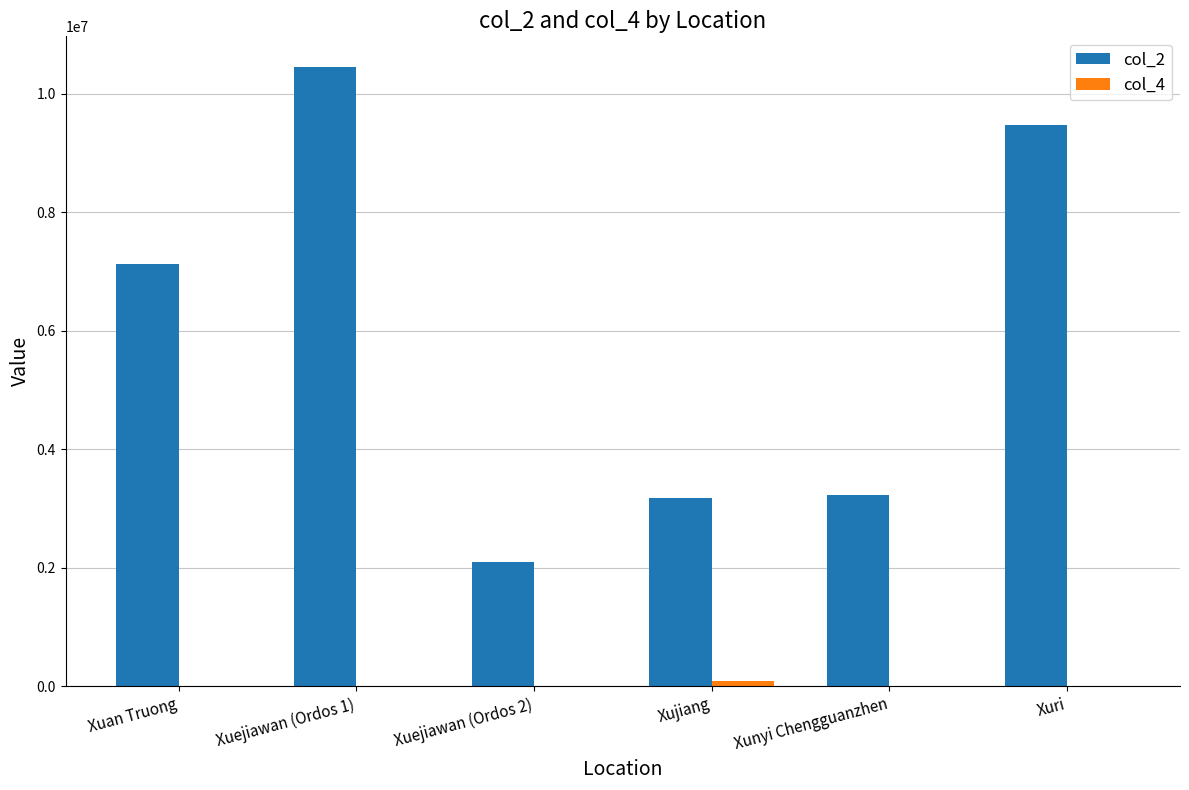

What is the maximum value shown in the chart?

10443538